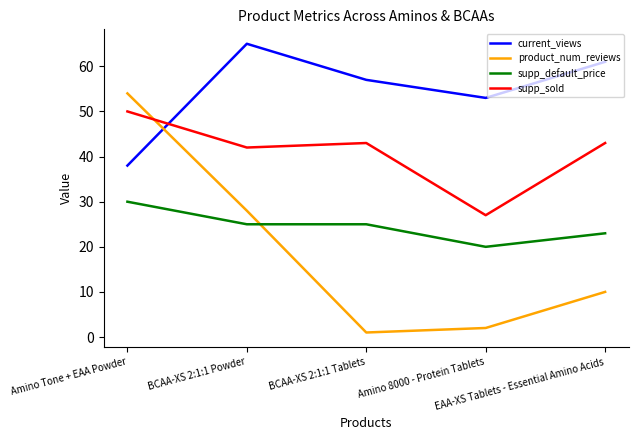

What is the approximate value of current_views at BCAA-XS 2:1:1 Tablets?

57.0